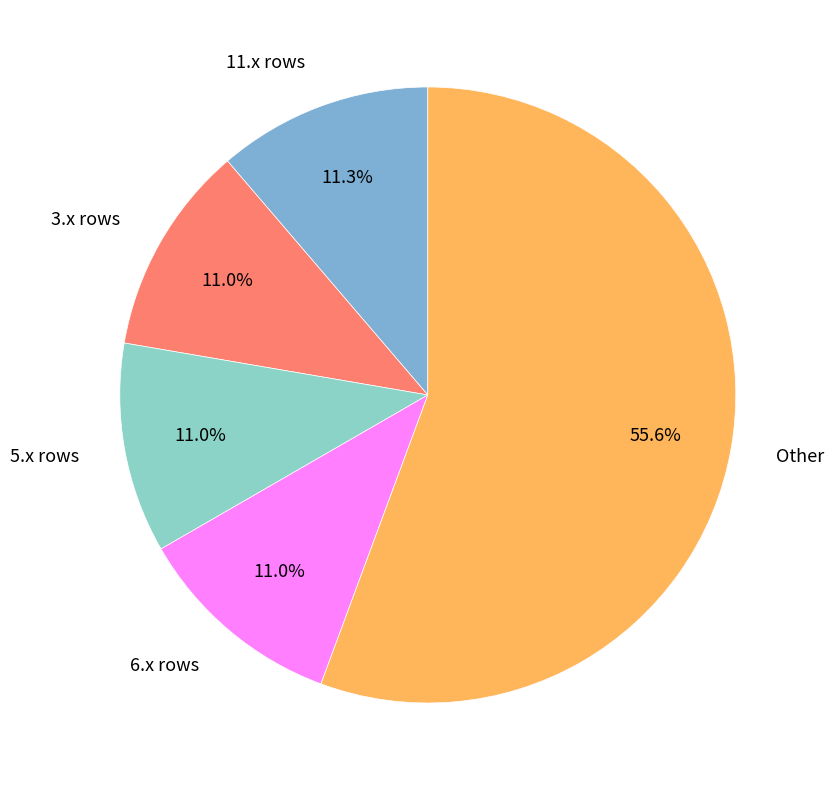

What is the ratio of the value at 3.x rows to the value at 11.x rows?

1.0